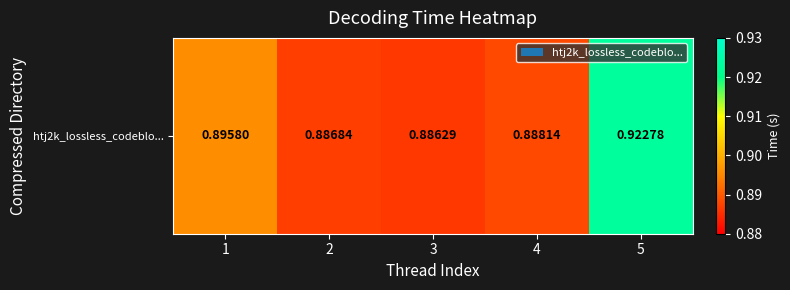

Rank the categories by value from lowest to highest.

3, 2, 4, 1, 5